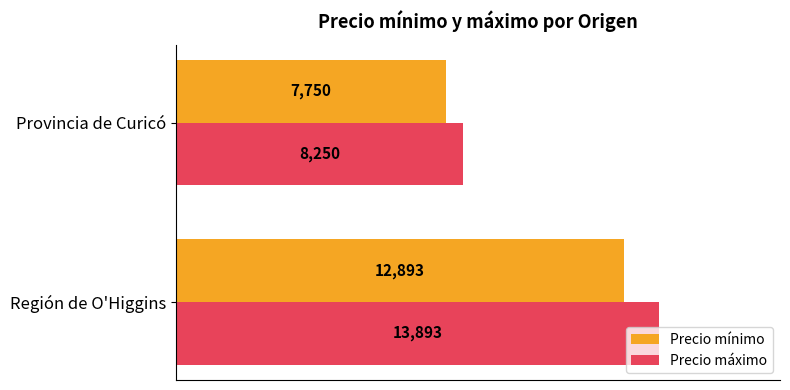

The value of Precio mínimo at Región de O'Higgins is 4936. True or false?

False